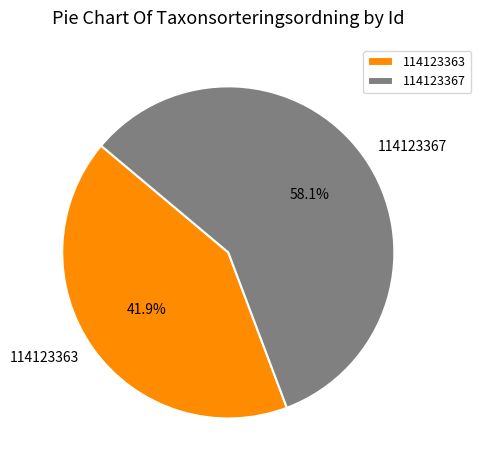

Is it true that 114123367 is 58% of the pie?

True